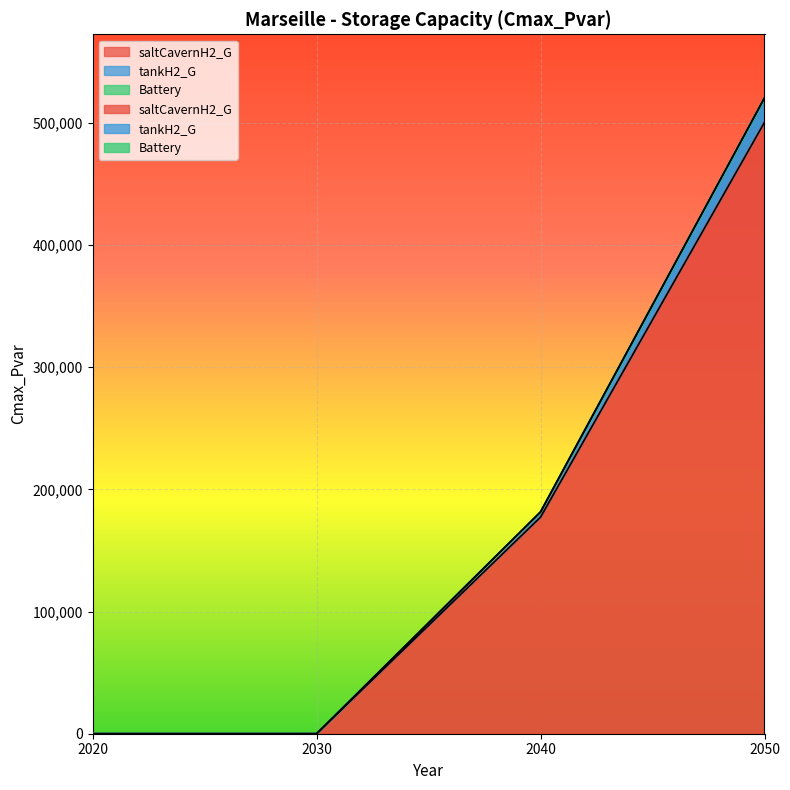

At which category does the chart reach its minimum across all series?

2020